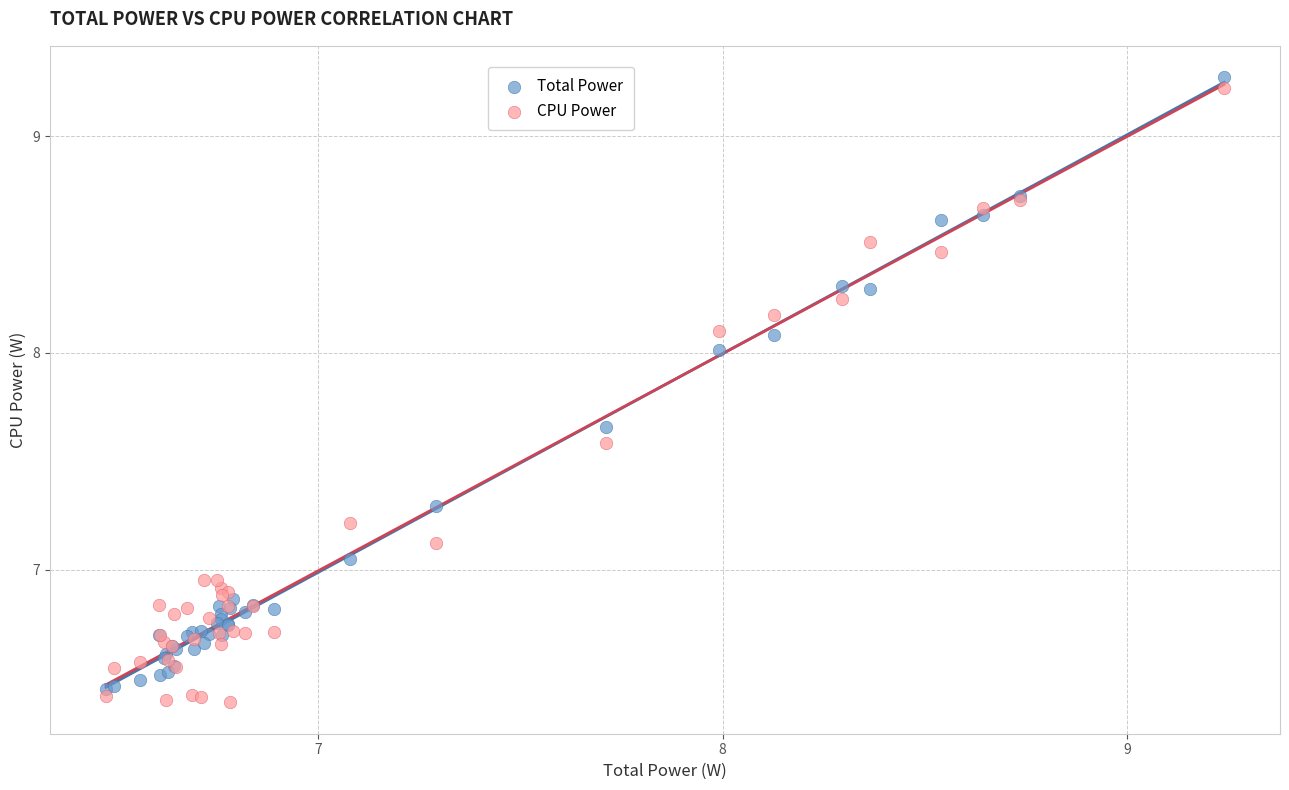

What is the X range (max minus min) for the scatter plot?

2.8